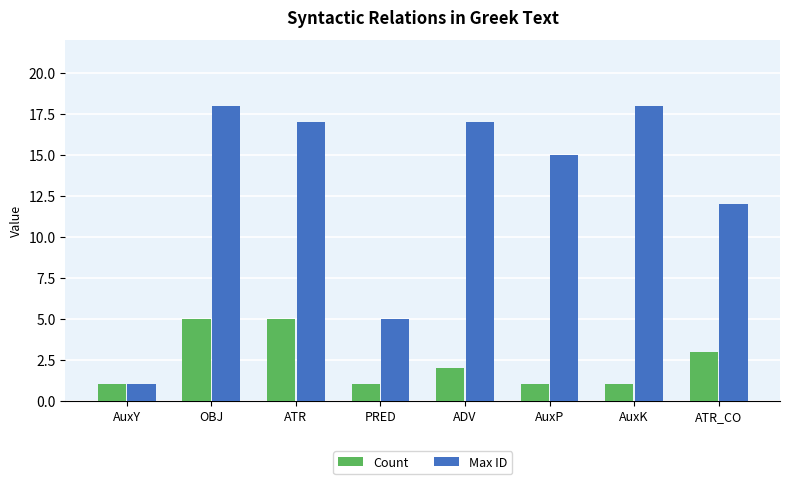

True or false: Max ID has a value of 17 at ADV.

True